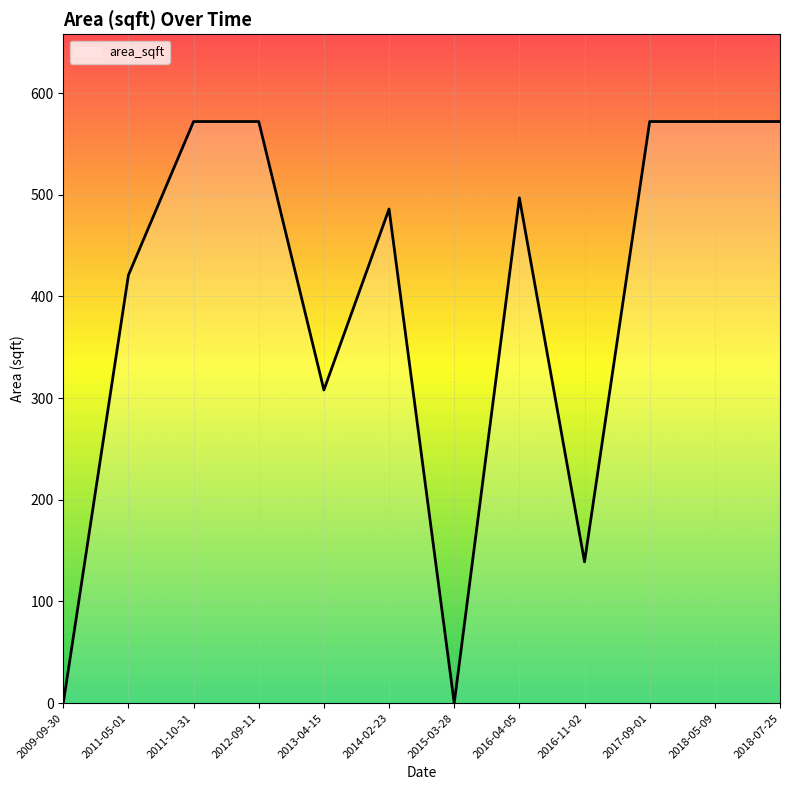

What is the change in value from 2009-09-30 to 2011-10-31?

+572.0